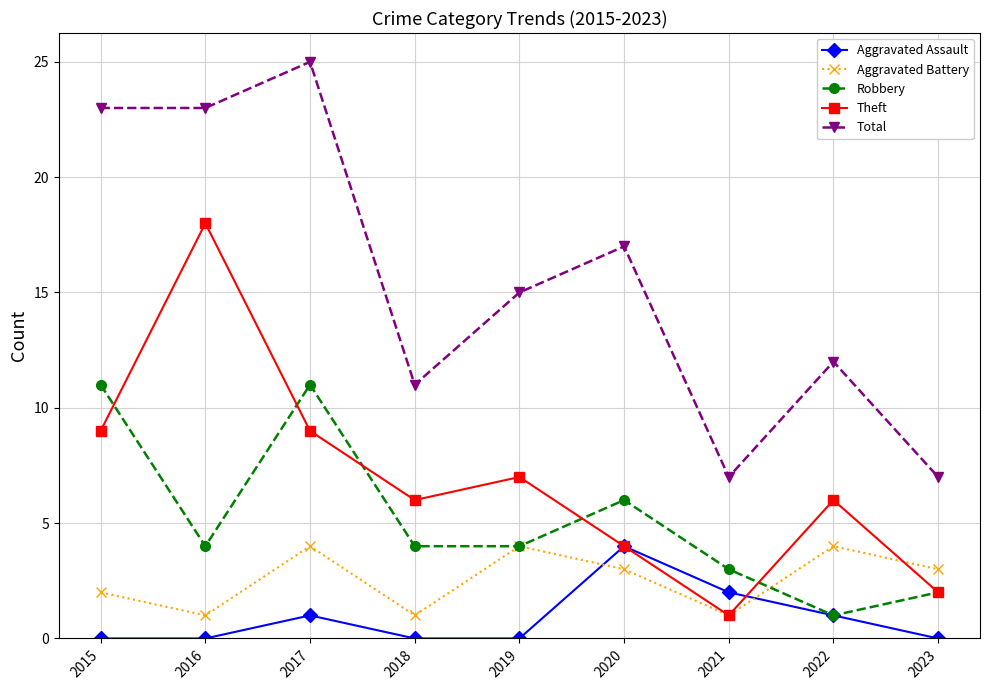

How many values in the Aggravated Battery series are below 3?

4